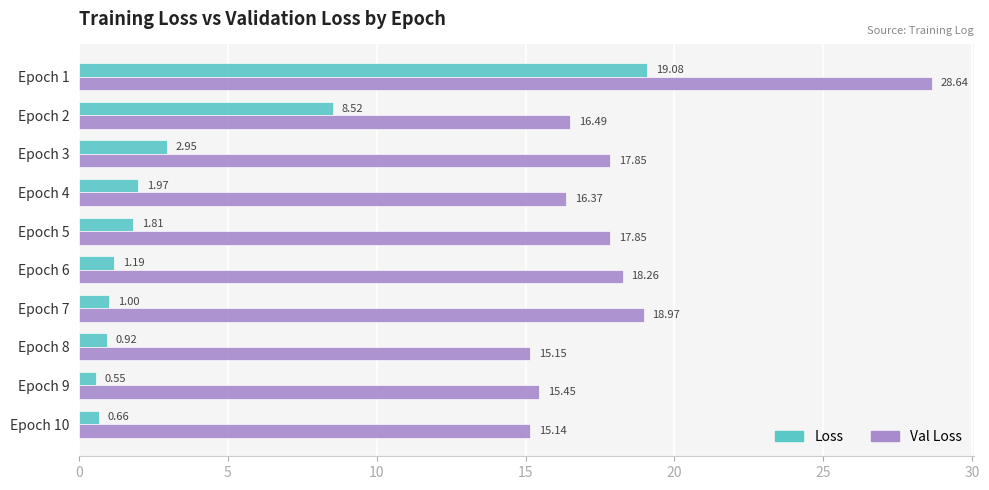

At which label does Val Loss reach its minimum?

Epoch 10